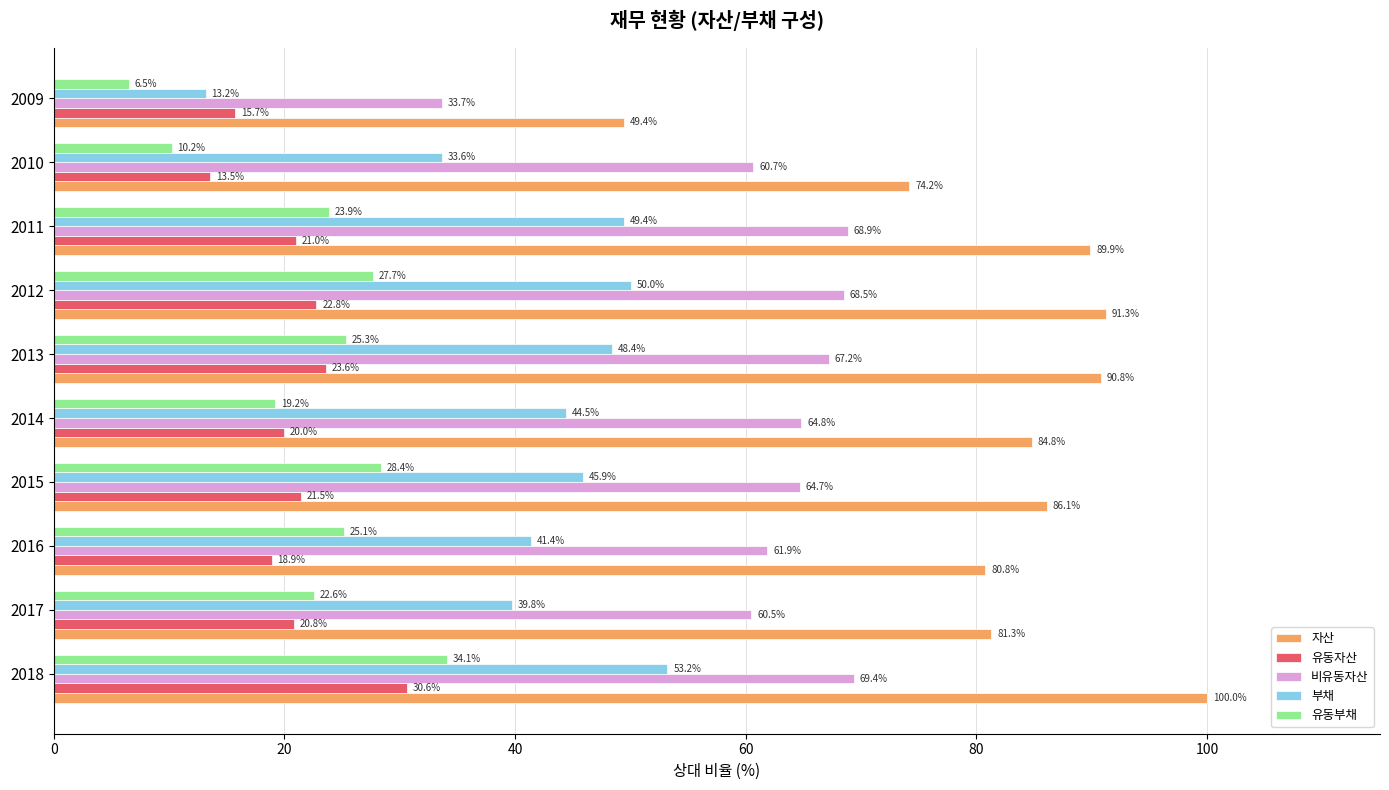

Rank the categories by 부채 value from highest to lowest.

2018, 2012, 2011, 2013, 2015, 2014, 2016, 2017, 2010, 2009